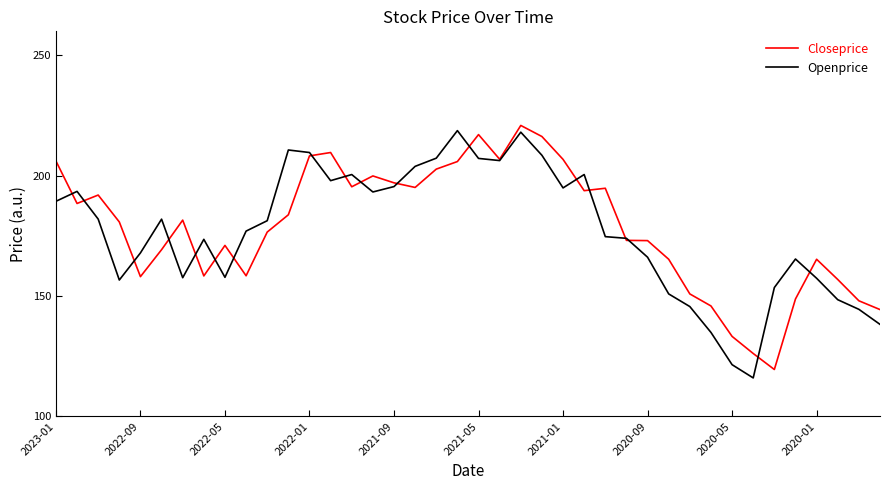

What is the average value of the Closeprice series?

178.6